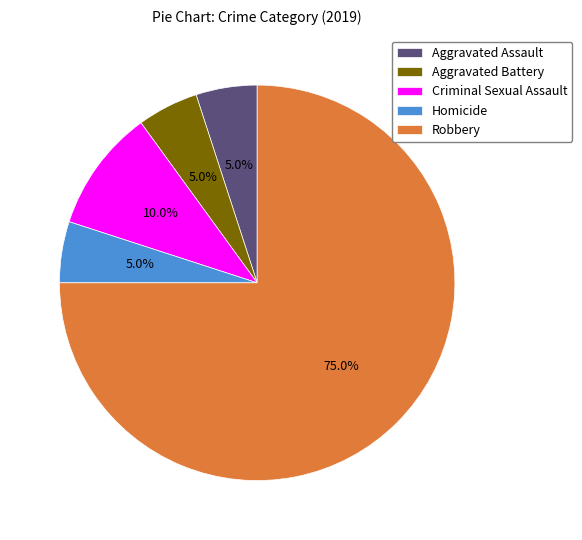

How many slices are in this pie chart?

5